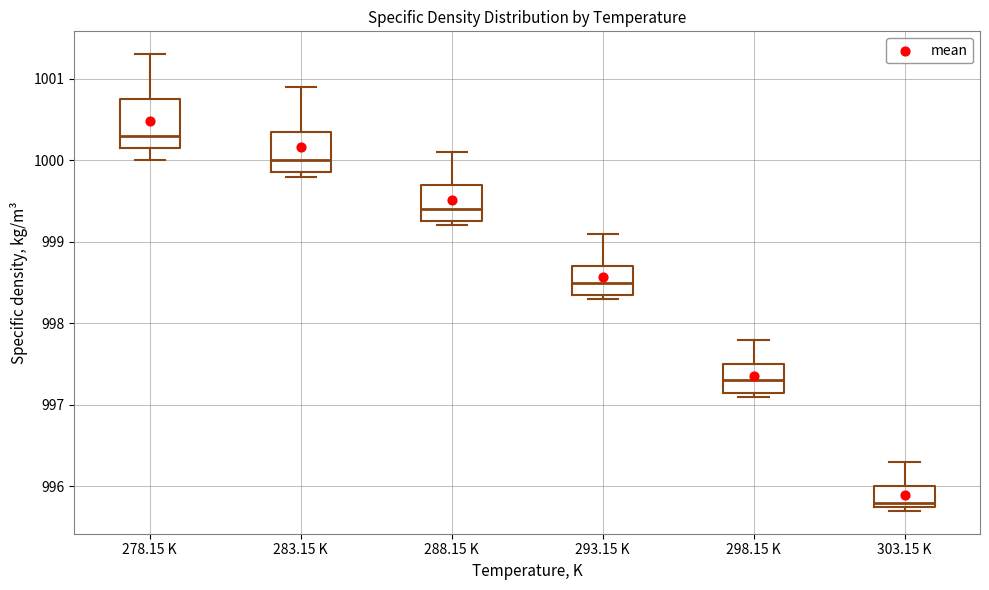

Reading left to right, read every box against the y-axis: the position of its median line, the range the box covers, and the ends of its whiskers. The values are not printed on the chart, so give them approximately, as read against the axis.

278.15 K: median 1000.3, box 1000.2 to 1000.8, whiskers 1000.0 to 1001.3
283.15 K: median 1000.0, box 999.9 to 1000.4, whiskers 999.8 to 1000.9
288.15 K: median 999.4, box 999.3 to 999.7, whiskers 999.2 to 1000.1
293.15 K: median 998.5, box 998.4 to 998.7, whiskers 998.3 to 999.1
298.15 K: median 997.3, box 997.2 to 997.5, whiskers 997.1 to 997.8
303.15 K: median 995.8 (just above the box's lower edge), box 995.8 to 996.0, whiskers 995.7 to 996.3